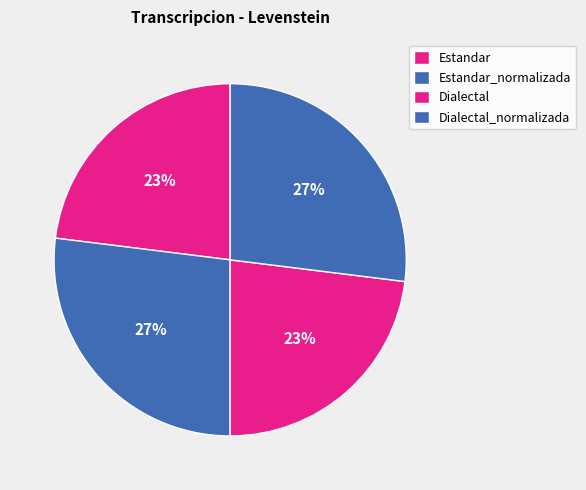

To the nearest percent, what portion does Dialectal represent?

23%